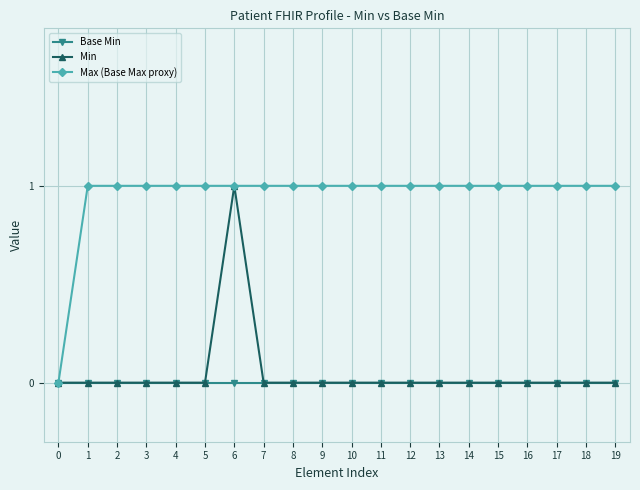

Between 6 and 11, which series saw the biggest shift?

Min